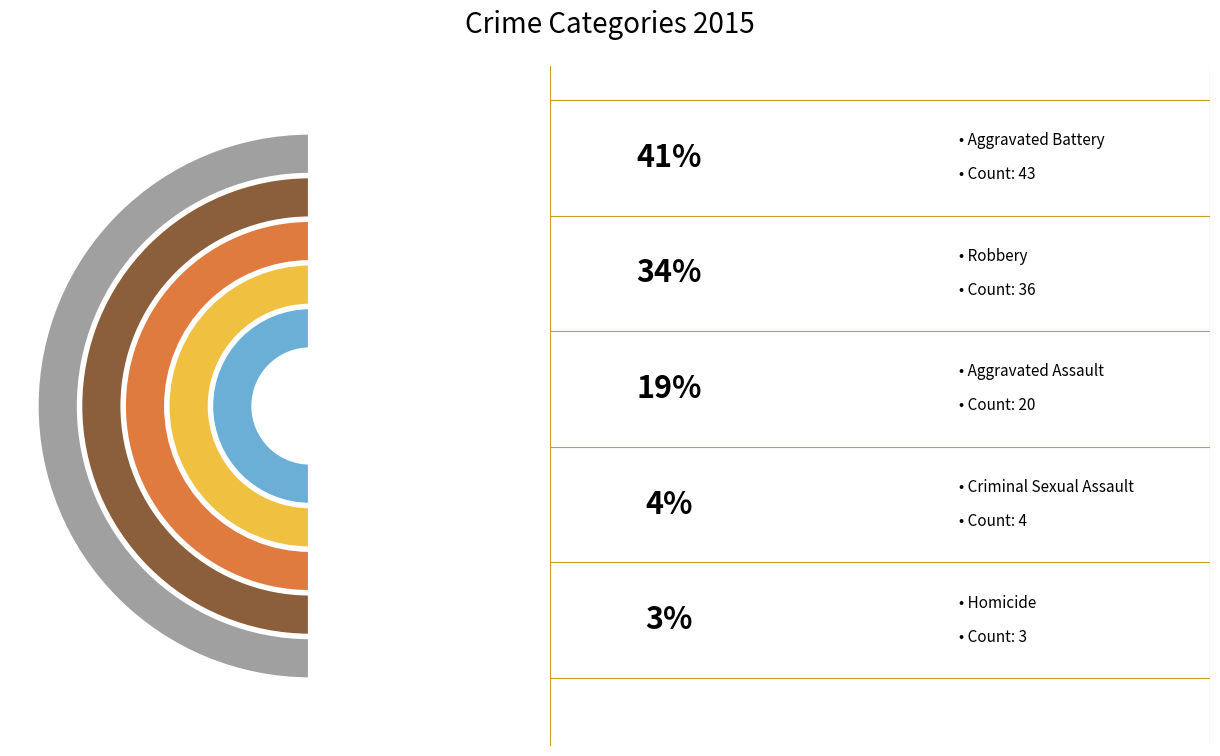

Is it true that Homicide is 3% of the pie?

True